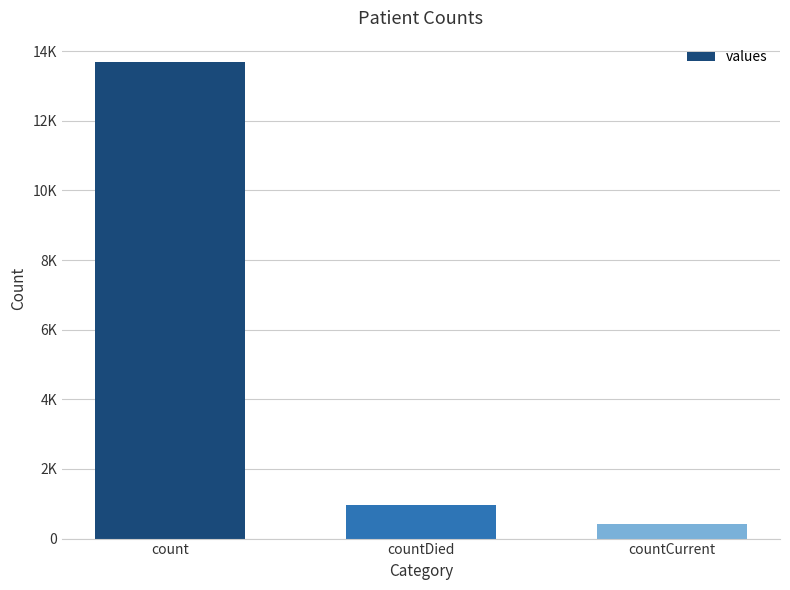

Is it true that the value at count is 9112?

False